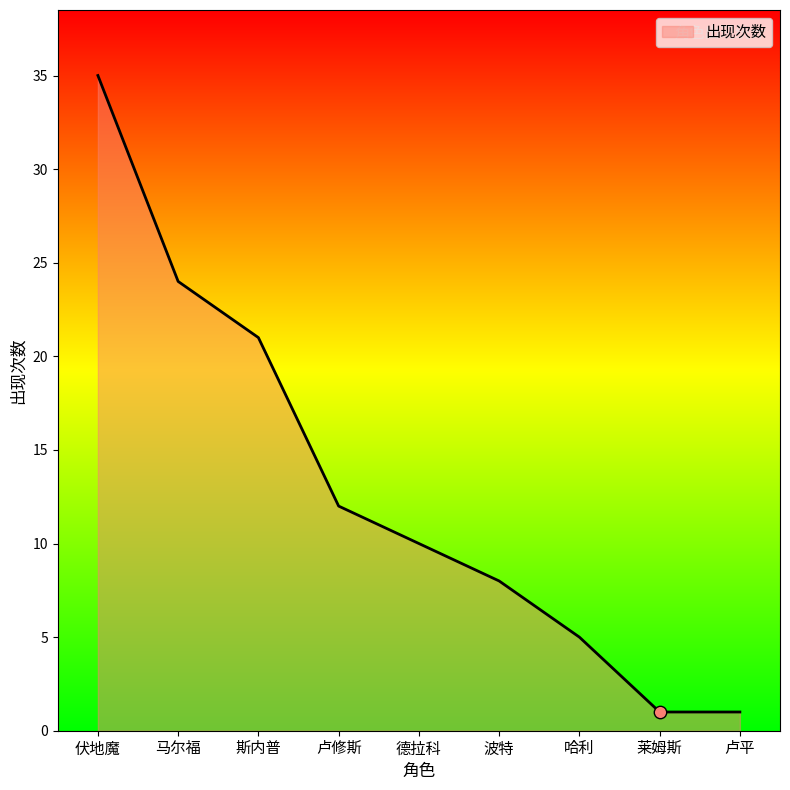

What is the change in value from 伏地魔 to 马尔福?

-11